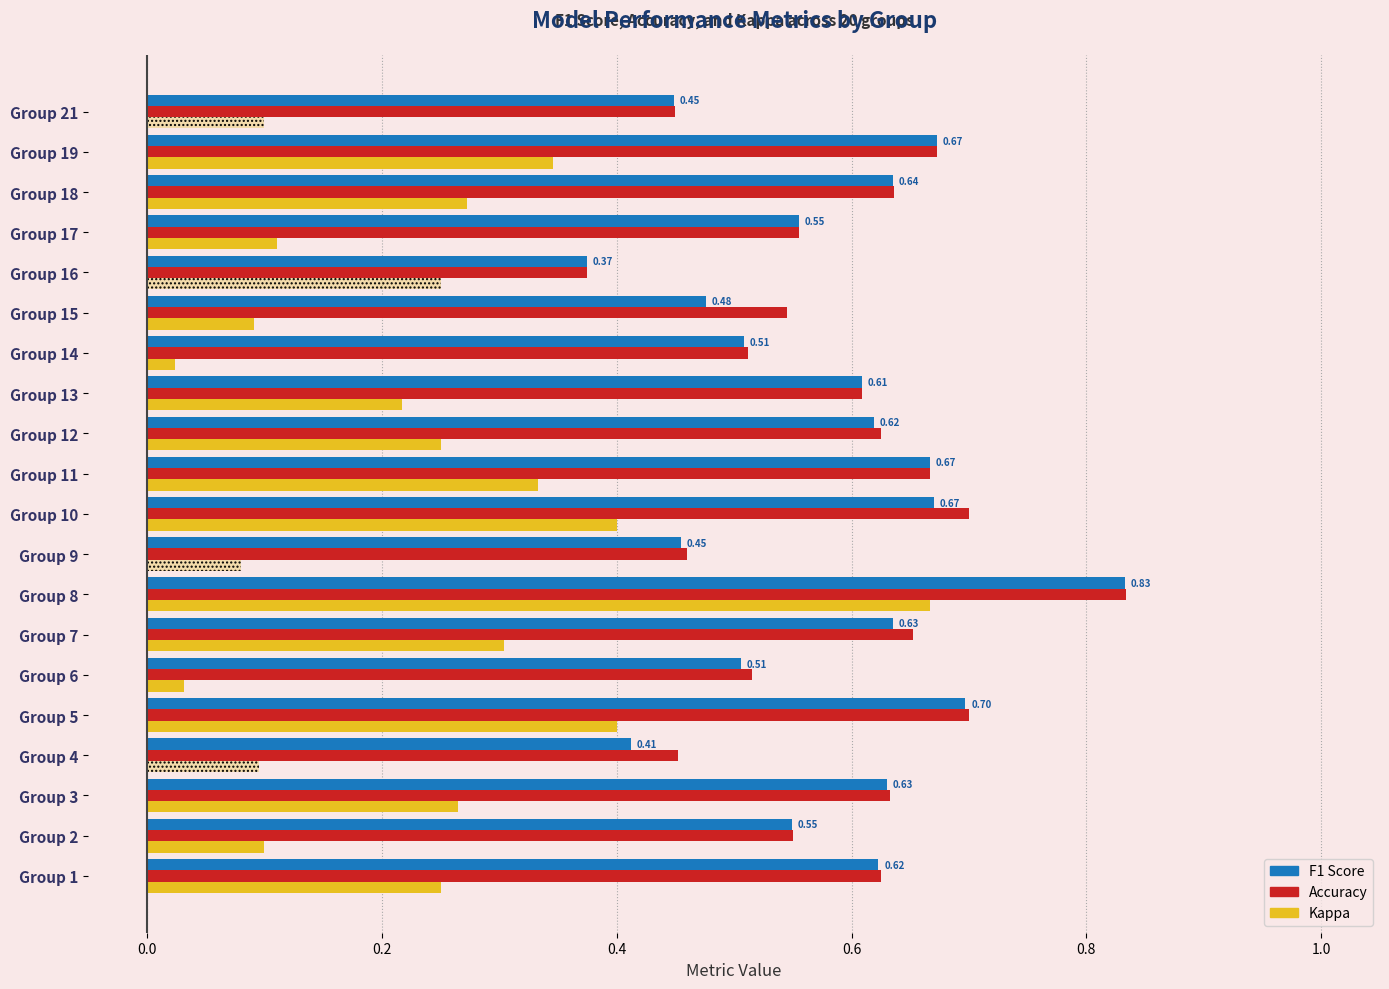

Which series has the largest range (max minus min)?

kappa